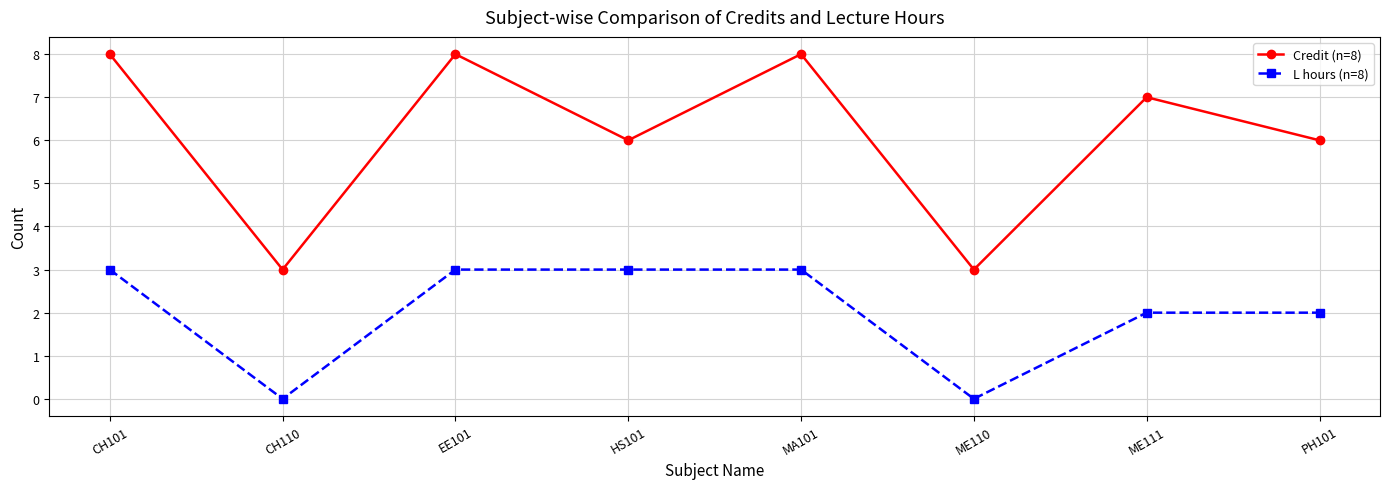

What is the label of the 7th point from the right?

CH110